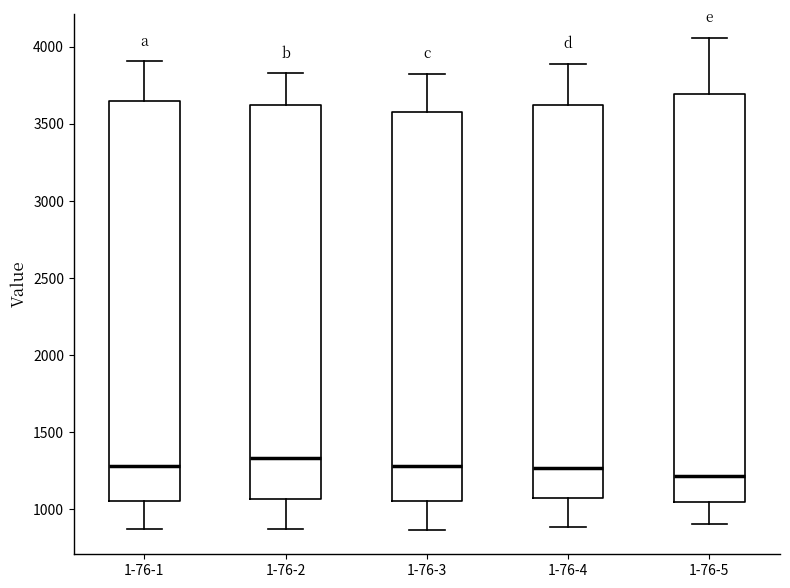

Comparing the boxes themselves (not the whiskers), which one is the tallest?

1-76-5